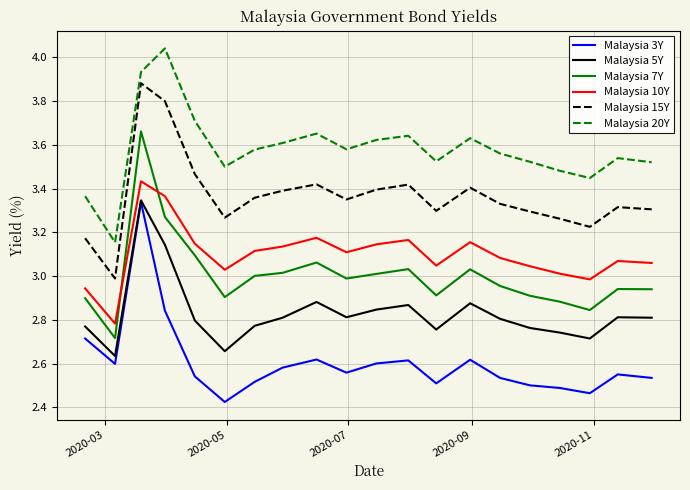

Which series has the largest total across all categories?

Malaysia 20Y